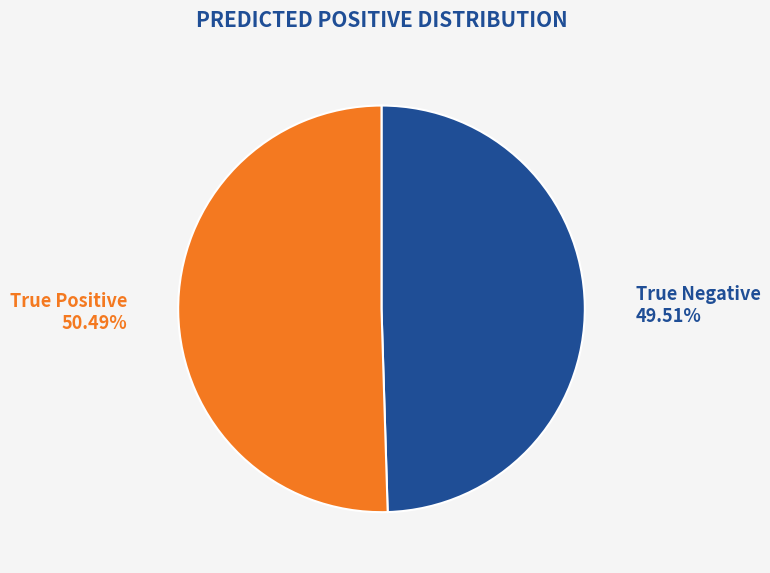

How many segments does this pie chart have?

2